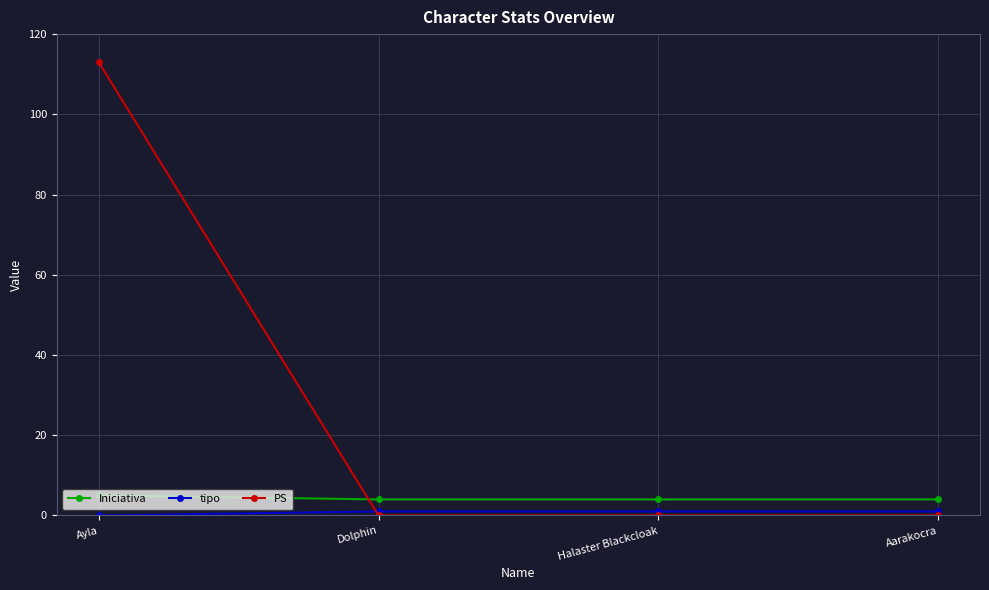

At how many categories does at least one series exceed 63?

1